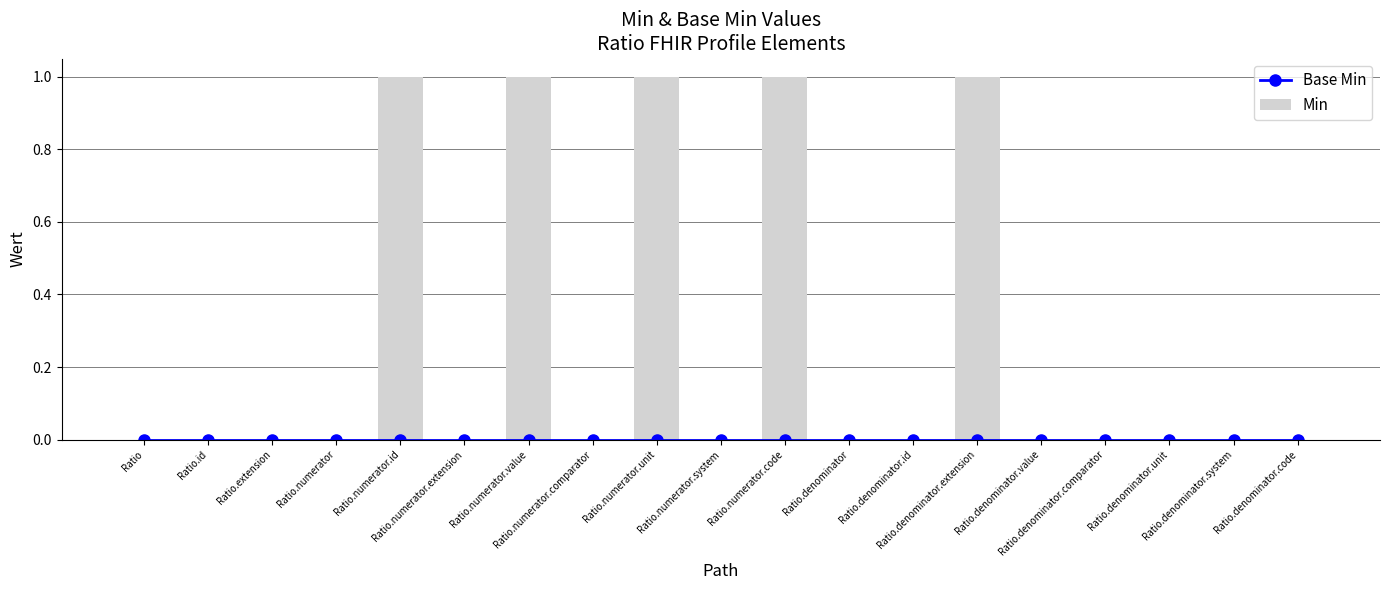

Which series has the widest spread of values?

Min